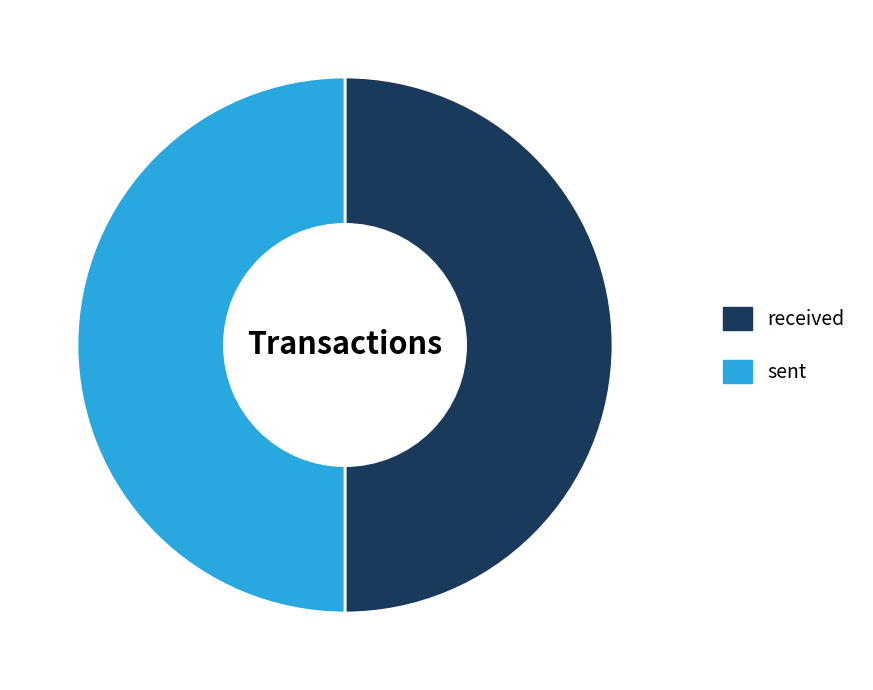

Approximately how many times larger is the value at received compared to sent?

1.0